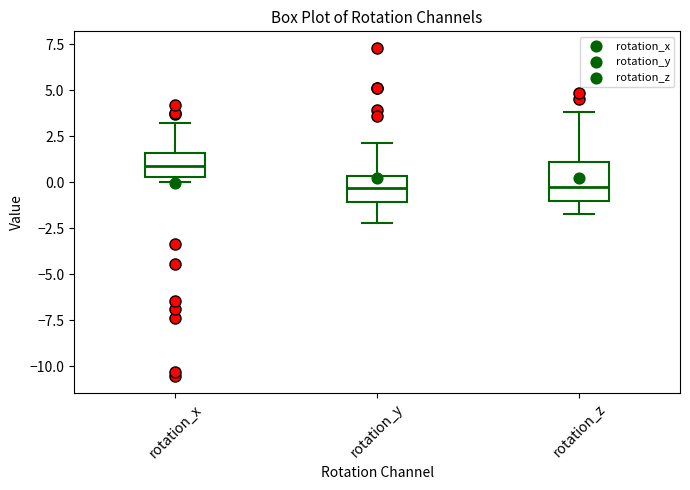

Reading left to right, transcribe this box plot: for each box, give where its median line is, the range the box spans, and where its two whiskers end, as read against the y-axis. The values are not printed on the chart, so give them approximately, as read against the axis.

rotation_x: median 1.0, box 0.5 to 1.5, whiskers 0.0 to 3.0
rotation_y: median -0.5, box -1.0 to 0.5, whiskers -2.0 to 2.0
rotation_z: median -0.5, box -1.0 to 1.0, whiskers -1.5 to 4.0